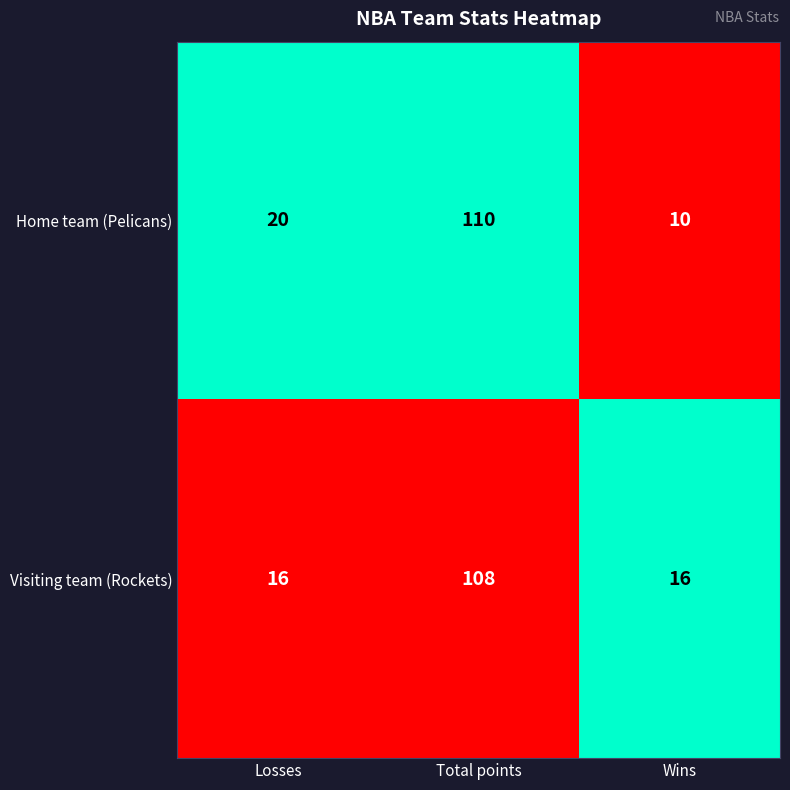

How many distinct data groups are displayed?

2